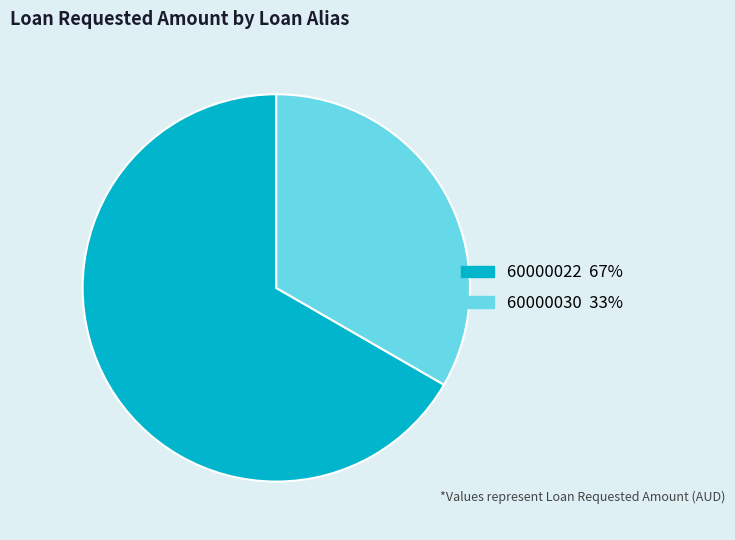

Is the sum of 60000030 and 60000022 greater than half?

Yes